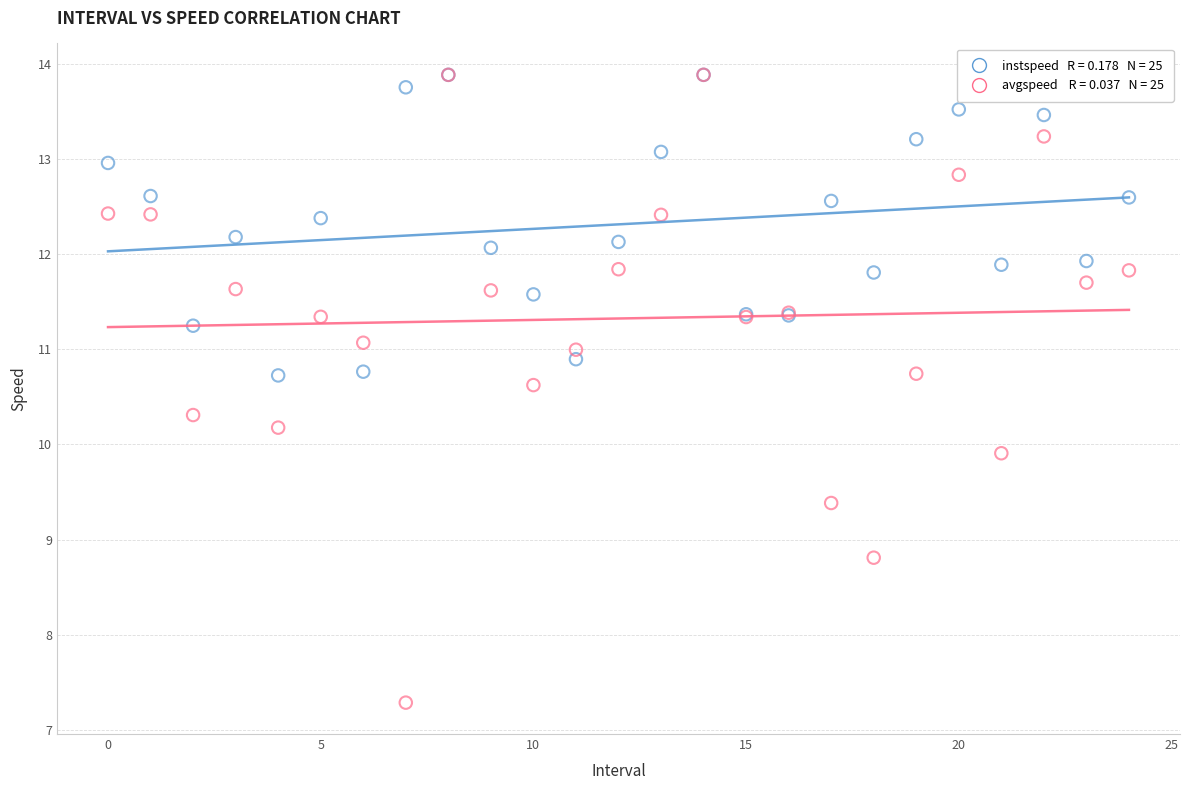

Across all series, what Y value is closest to 10?

9.9